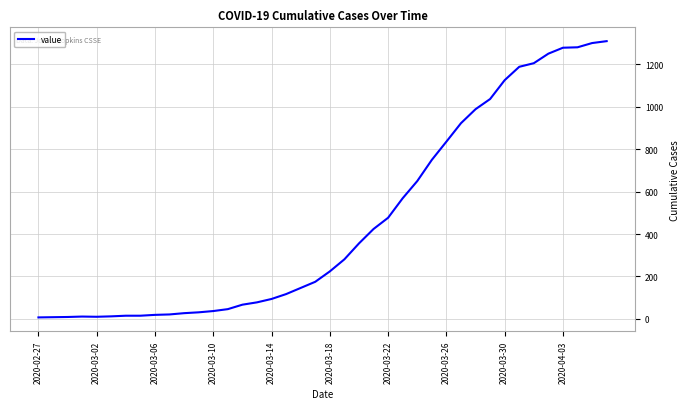

What is the difference between the maximum and minimum values?

1303